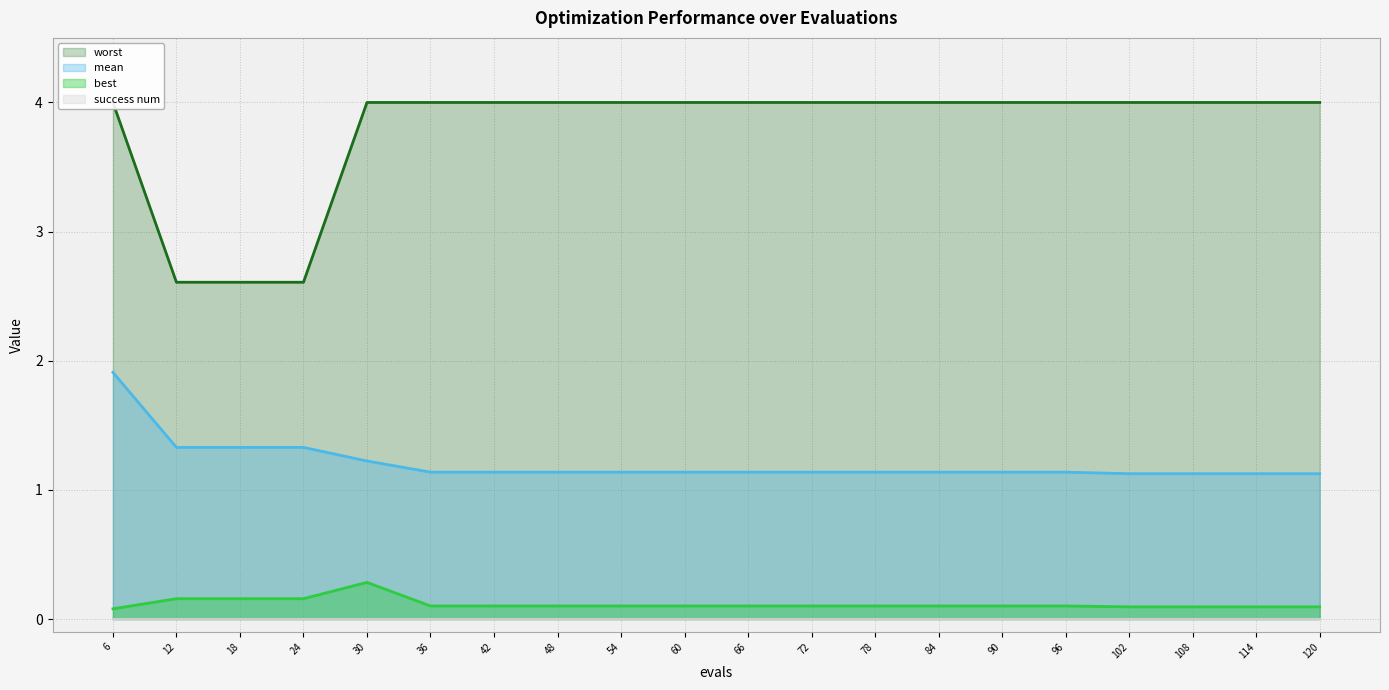

The value of mean at 114 is 1.1. True or false?

True